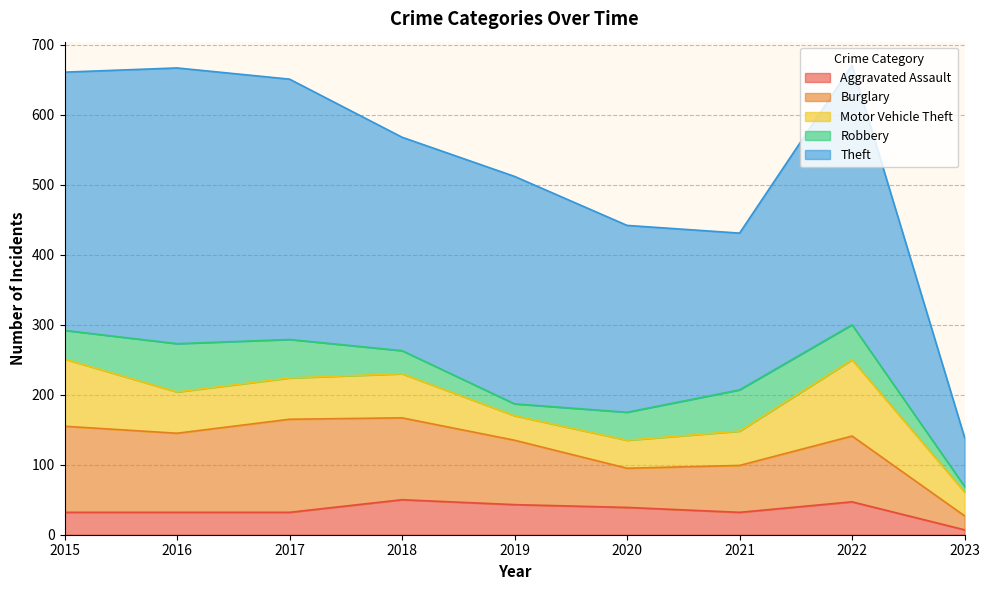

At which category is the sum across all series the highest?

2022